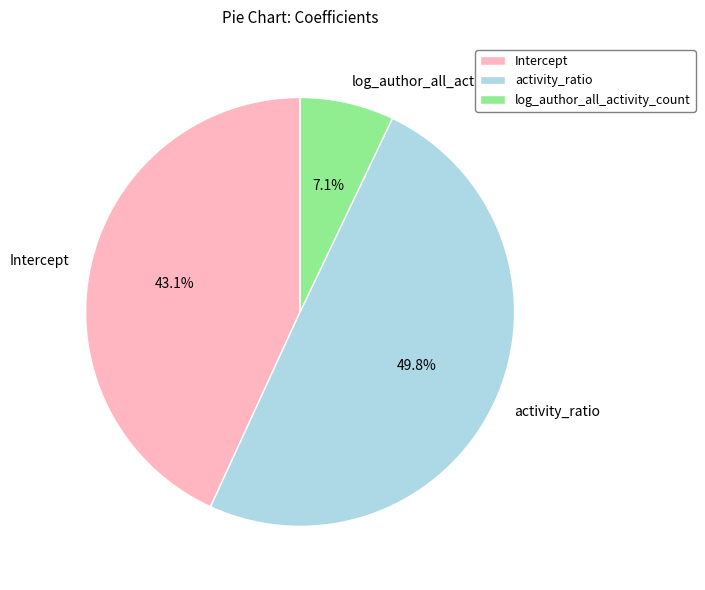

Which has a higher value, Intercept or activity_ratio?

activity_ratio